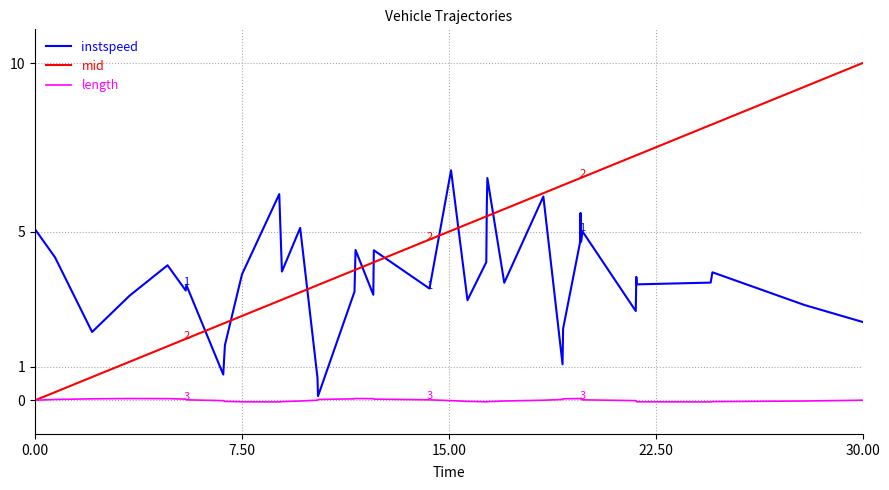

Which series has the widest spread of values?

mid